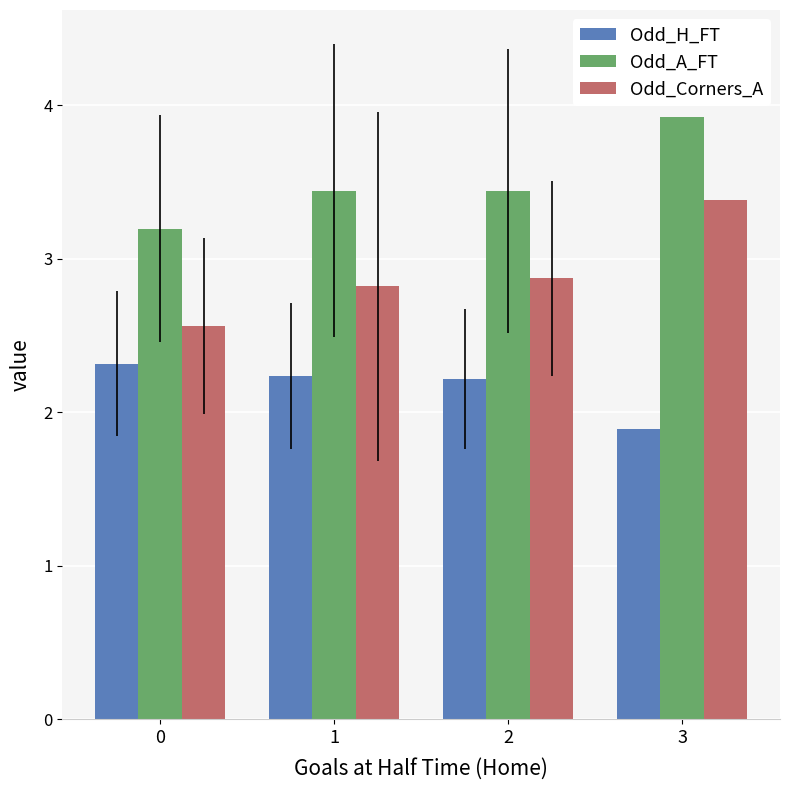

Which series has the widest spread of values?

Odd_Corners_A